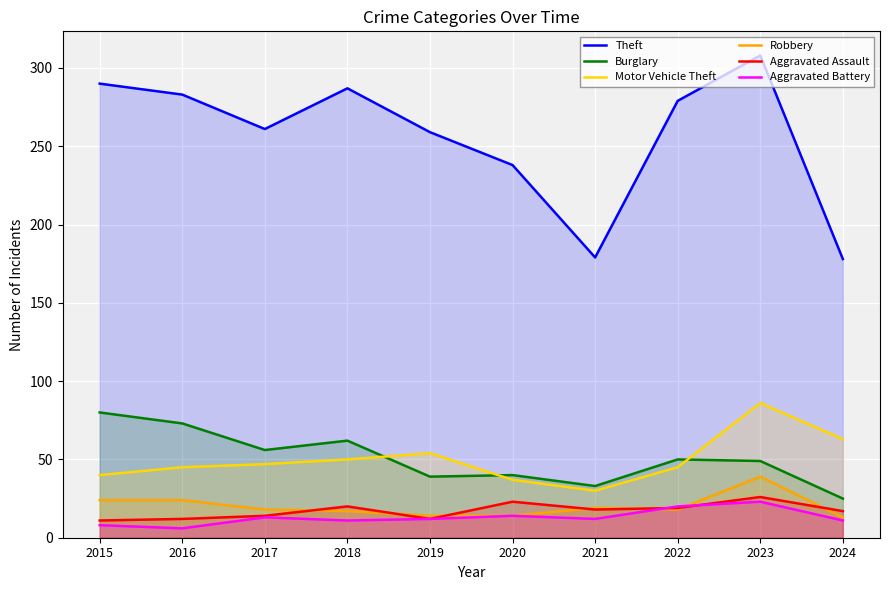

Reading right to left, what are all the values shown in this chart?

Theft: 178	308	279	179	238	259	287	261	283	290
Burglary: 25	49	50	33	40	39	62	56	73	80
Motor Vehicle Theft: 63	86	45	30	37	54	50	47	45	40
Robbery: 13	39	18	19	14	14	17	18	24	24
Aggravated Assault: 17	26	19	18	23	12	20	14	12	11
Aggravated Battery: 11	23	20	12	14	12	11	13	6	8